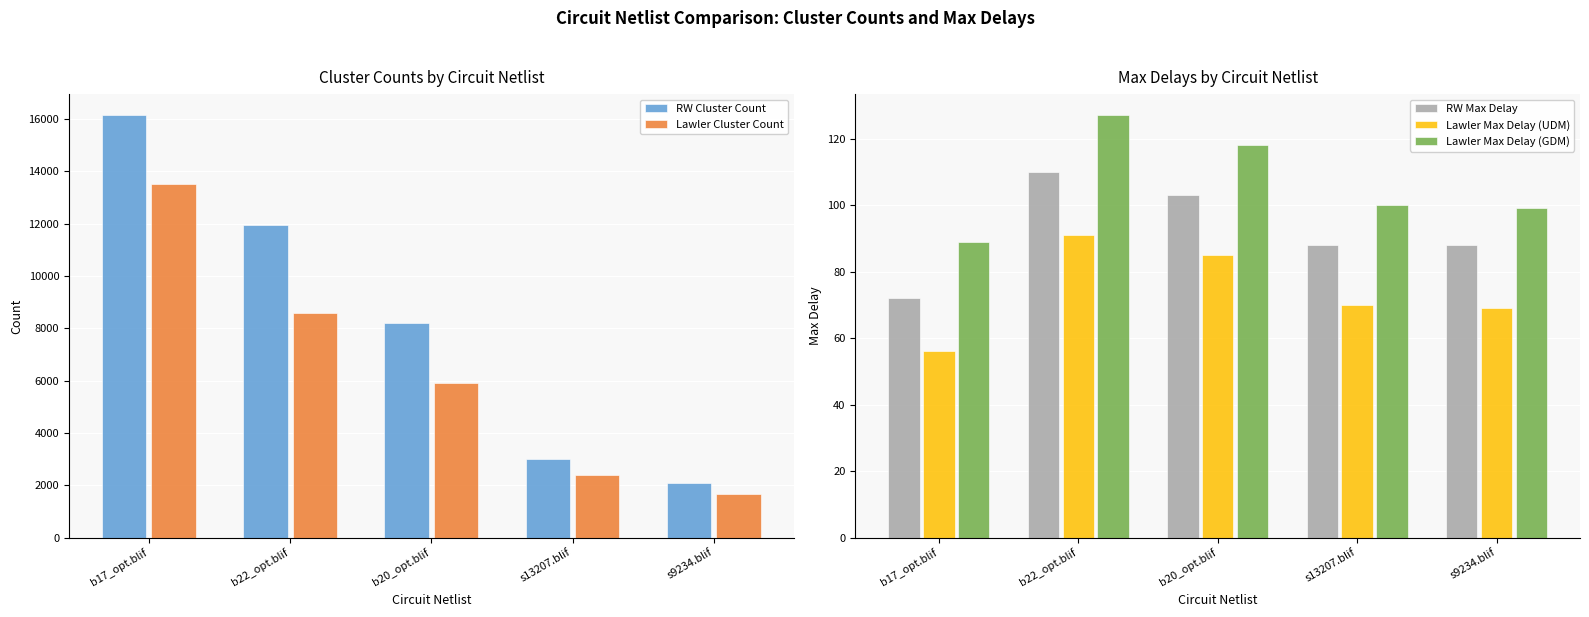

How many categories are shown in the chart?

5